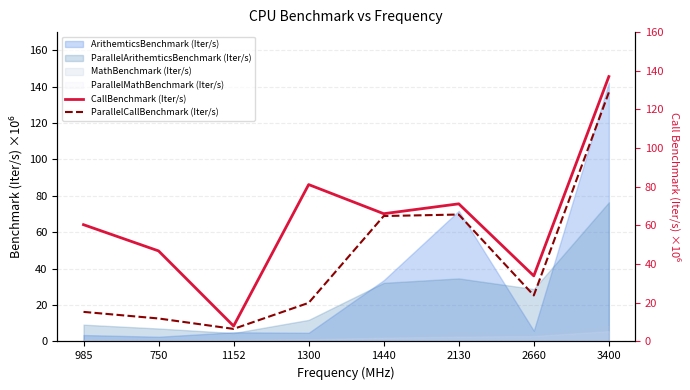

What is the difference between the second highest and minimum values in the ParallelCallBenchmark (Iter/s) series?

59.2